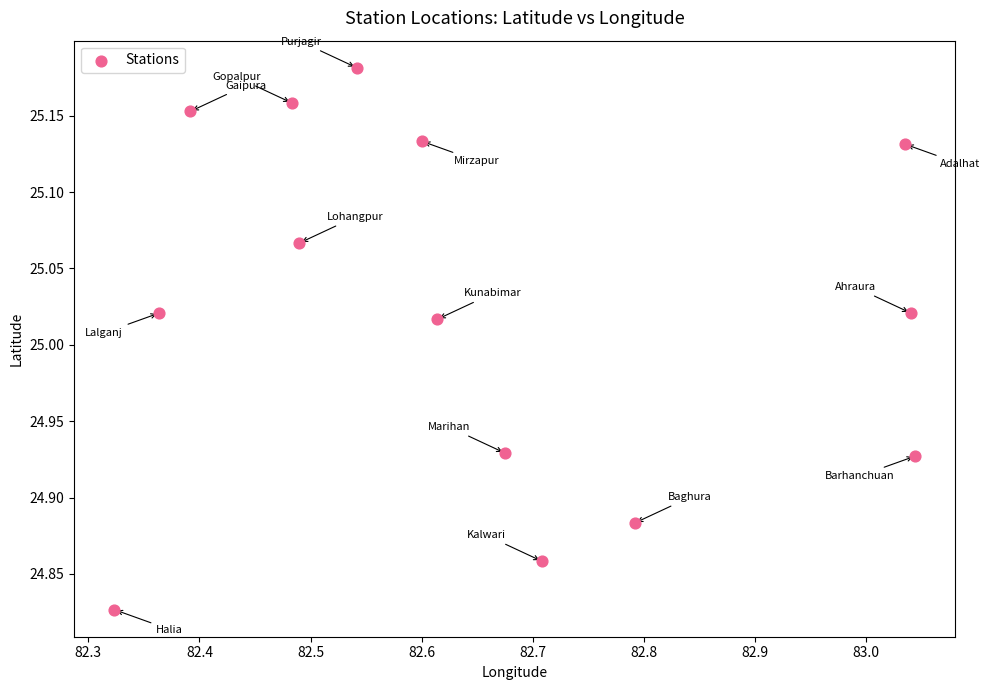

What is the range of Y values (max minus min)?

0.4